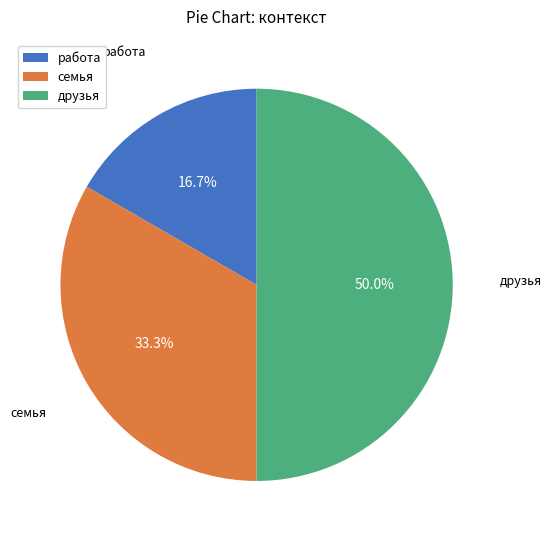

How many slices are in this pie chart?

3